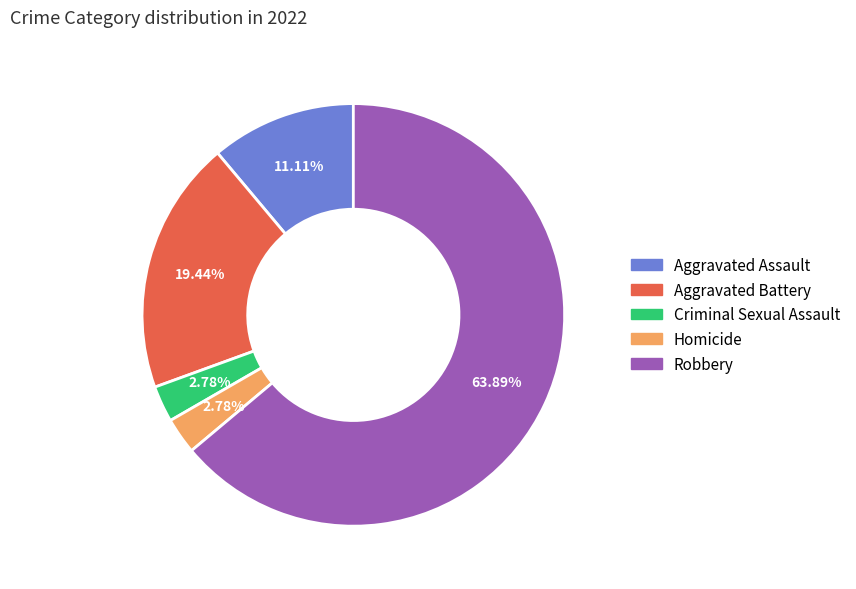

To the nearest percent, what portion does Robbery represent?

64%